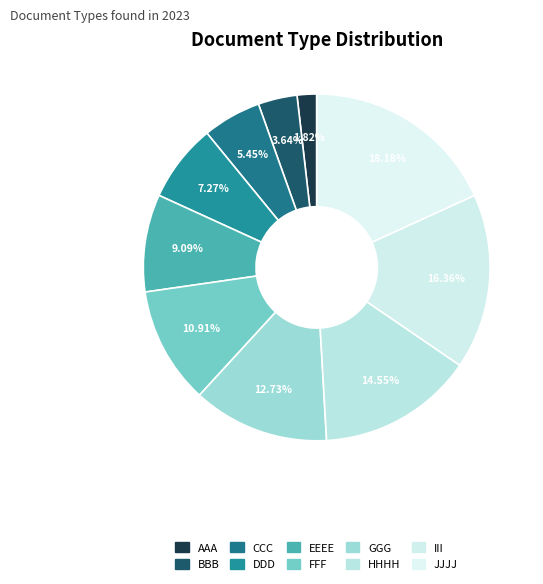

How many segments does this pie chart have?

10